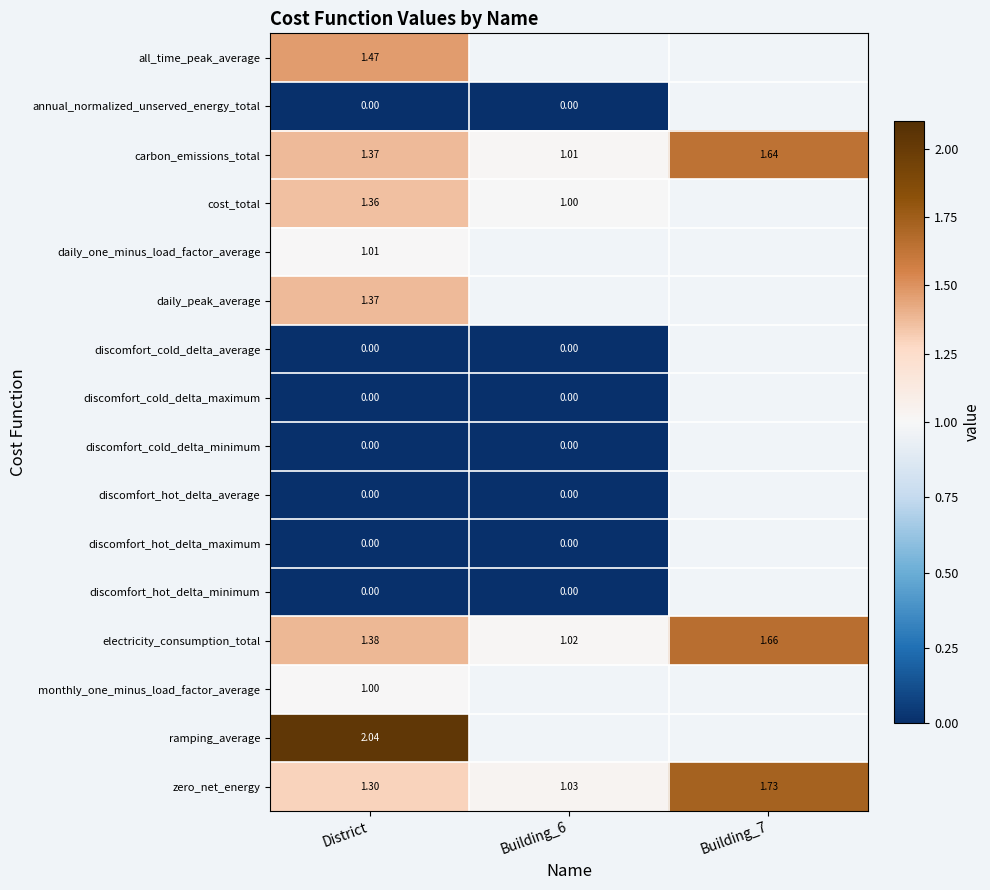

How many distinct data groups are displayed?

16